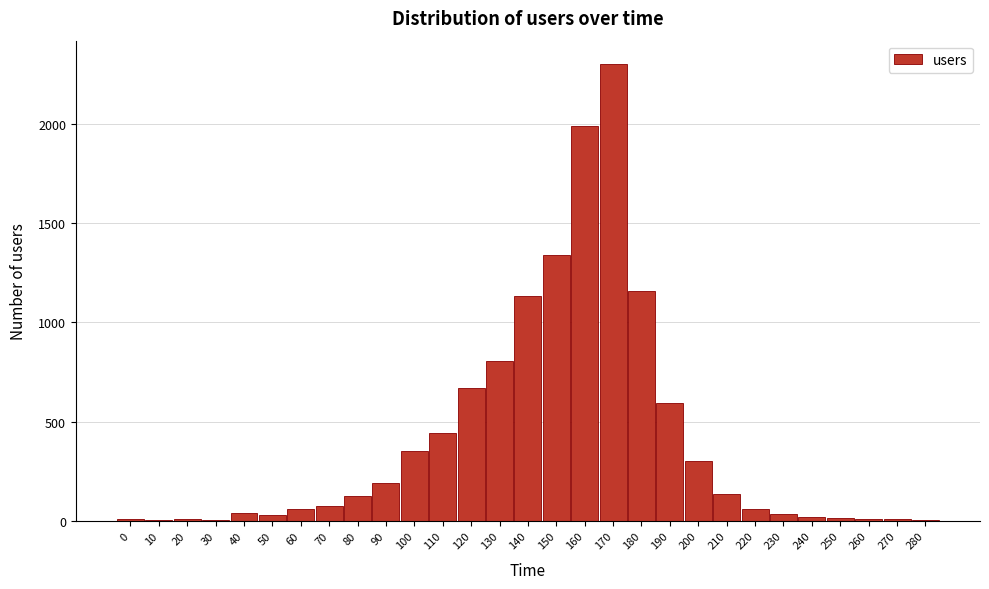

What is the greatest value displayed?

2302